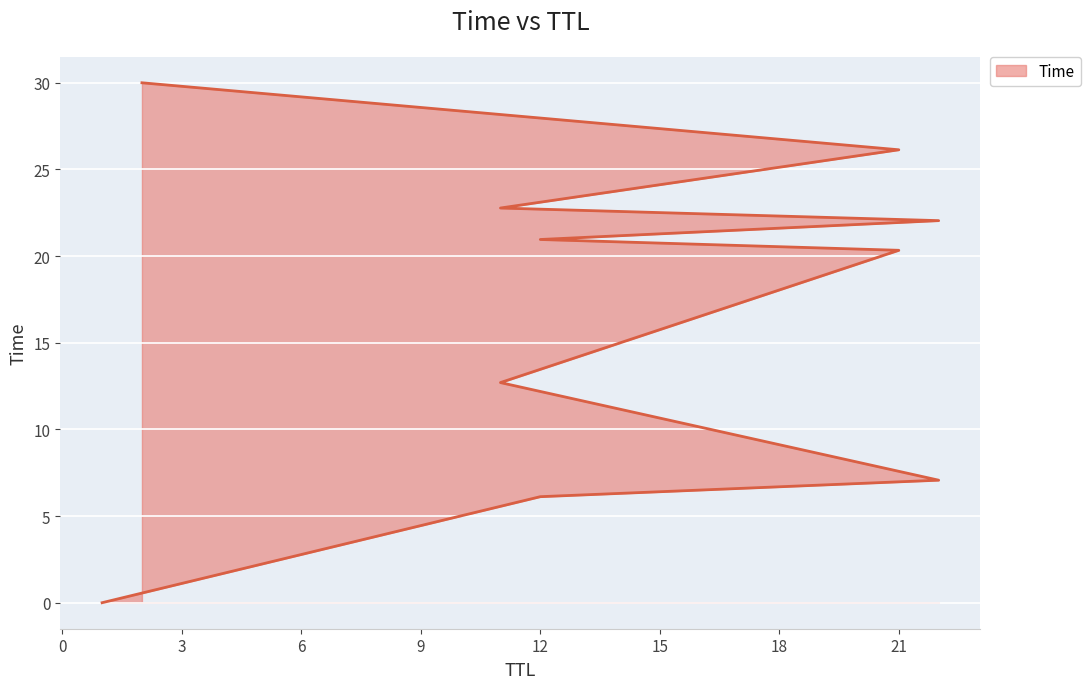

What is the label of the 6th point from the left?

12